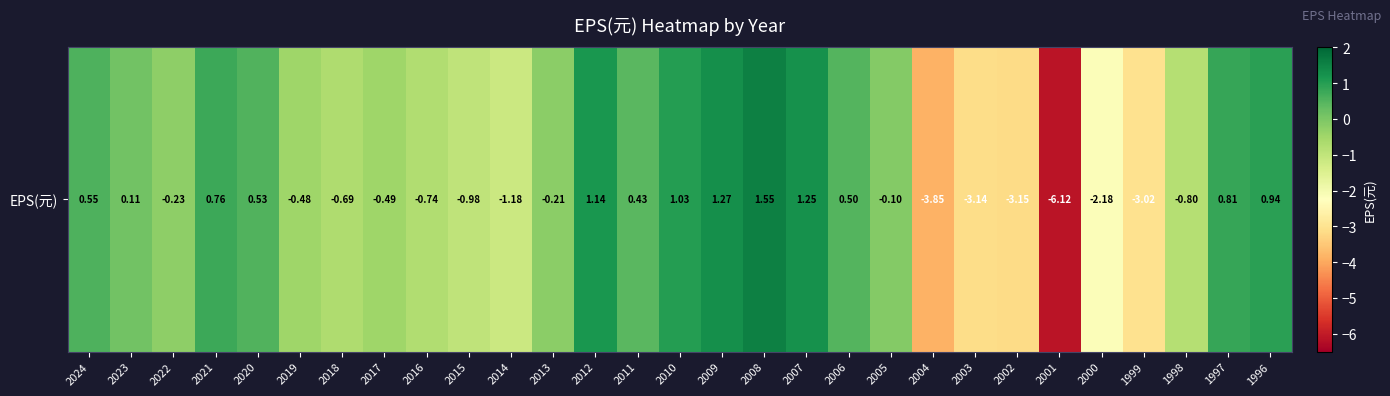

The chart shows a value of -1.3 at 1998. True or false?

False